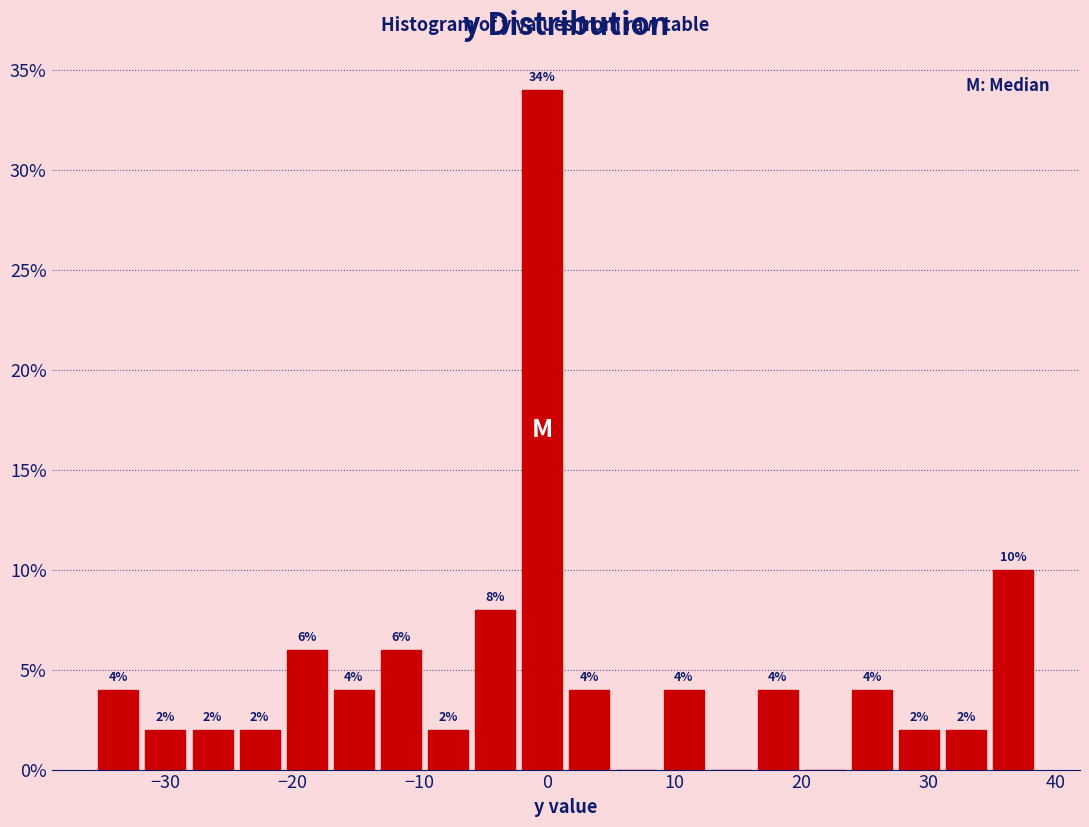

Read against the x-axis, roughly where is the centre of the tallest bar?

0